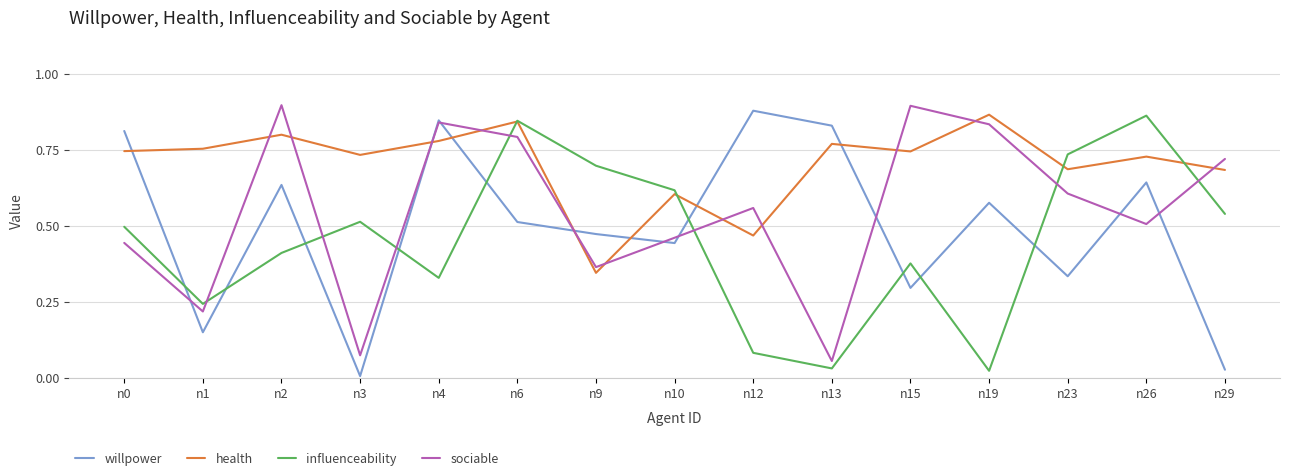

The sociable series shows 0.9 at n12. True or false?

False